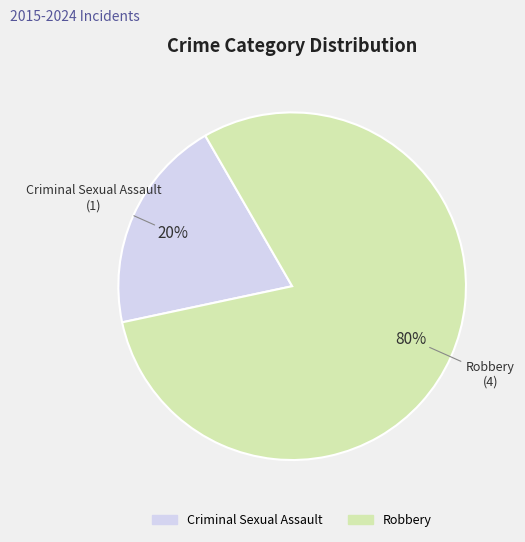

Which has a higher value, Robbery or Criminal Sexual Assault?

Robbery